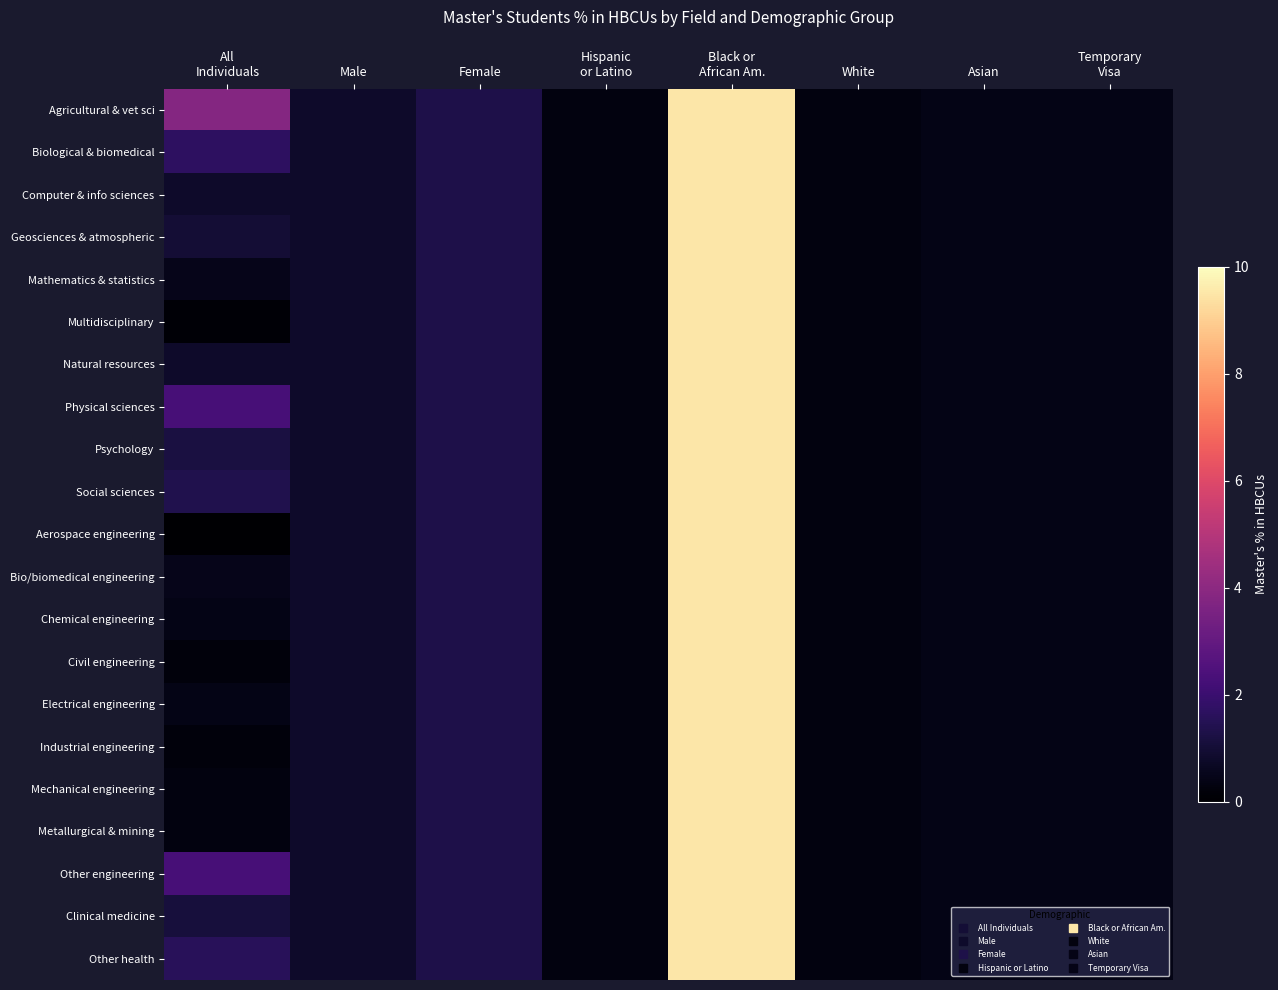

Reading left to right, what are all the values shown in this chart?

Agricultural & vet sci: All
Individuals=3.8	Male=0.8	Female=1.3	Hispanic
or Latino=0.3	Black or
African Am.=9.5	White=0.3	Asian=0.4	Temporary
Visa=0.4
Biological & biomedical: All
Individuals=1.7	Male=0.8	Female=1.3	Hispanic
or Latino=0.3	Black or
African Am.=9.5	White=0.3	Asian=0.4	Temporary
Visa=0.4
Computer & info sciences: All
Individuals=0.8	Male=0.8	Female=1.3	Hispanic
or Latino=0.3	Black or
African Am.=9.5	White=0.3	Asian=0.4	Temporary
Visa=0.4
Geosciences & atmospheric: All
Individuals=1.0	Male=0.8	Female=1.3	Hispanic
or Latino=0.3	Black or
African Am.=9.5	White=0.3	Asian=0.4	Temporary
Visa=0.4
Mathematics & statistics: All
Individuals=0.5	Male=0.8	Female=1.3	Hispanic
or Latino=0.3	Black or
African Am.=9.5	White=0.3	Asian=0.4	Temporary
Visa=0.4
Multidisciplinary: All
Individuals=0.1	Male=0.8	Female=1.3	Hispanic
or Latino=0.3	Black or
African Am.=9.5	White=0.3	Asian=0.4	Temporary
Visa=0.4
Natural resources: All
Individuals=0.8	Male=0.8	Female=1.3	Hispanic
or Latino=0.3	Black or
African Am.=9.5	White=0.3	Asian=0.4	Temporary
Visa=0.4
Physical sciences: All
Individuals=2.3	Male=0.8	Female=1.3	Hispanic
or Latino=0.3	Black or
African Am.=9.5	White=0.3	Asian=0.4	Temporary
Visa=0.4
Psychology: All
Individuals=1.2	Male=0.8	Female=1.3	Hispanic
or Latino=0.3	Black or
African Am.=9.5	White=0.3	Asian=0.4	Temporary
Visa=0.4
Social sciences: All
Individuals=1.4	Male=0.8	Female=1.3	Hispanic
or Latino=0.3	Black or
African Am.=9.5	White=0.3	Asian=0.4	Temporary
Visa=0.4
Aerospace engineering: All
Individuals=0.0	Male=0.8	Female=1.3	Hispanic
or Latino=0.3	Black or
African Am.=9.5	White=0.3	Asian=0.4	Temporary
Visa=0.4
Bio/biomedical engineering: All
Individuals=0.5	Male=0.8	Female=1.3	Hispanic
or Latino=0.3	Black or
African Am.=9.5	White=0.3	Asian=0.4	Temporary
Visa=0.4
Chemical engineering: All
Individuals=0.4	Male=0.8	Female=1.3	Hispanic
or Latino=0.3	Black or
African Am.=9.5	White=0.3	Asian=0.4	Temporary
Visa=0.4
Civil engineering: All
Individuals=0.2	Male=0.8	Female=1.3	Hispanic
or Latino=0.3	Black or
African Am.=9.5	White=0.3	Asian=0.4	Temporary
Visa=0.4
Electrical engineering: All
Individuals=0.4	Male=0.8	Female=1.3	Hispanic
or Latino=0.3	Black or
African Am.=9.5	White=0.3	Asian=0.4	Temporary
Visa=0.4
Industrial engineering: All
Individuals=0.2	Male=0.8	Female=1.3	Hispanic
or Latino=0.3	Black or
African Am.=9.5	White=0.3	Asian=0.4	Temporary
Visa=0.4
Mechanical engineering: All
Individuals=0.3	Male=0.8	Female=1.3	Hispanic
or Latino=0.3	Black or
African Am.=9.5	White=0.3	Asian=0.4	Temporary
Visa=0.4
Metallurgical & mining: All
Individuals=0.3	Male=0.8	Female=1.3	Hispanic
or Latino=0.3	Black or
African Am.=9.5	White=0.3	Asian=0.4	Temporary
Visa=0.4
Other engineering: All
Individuals=2.3	Male=0.8	Female=1.3	Hispanic
or Latino=0.3	Black or
African Am.=9.5	White=0.3	Asian=0.4	Temporary
Visa=0.4
Clinical medicine: All
Individuals=1.1	Male=0.8	Female=1.3	Hispanic
or Latino=0.3	Black or
African Am.=9.5	White=0.3	Asian=0.4	Temporary
Visa=0.4
Other health: All
Individuals=1.6	Male=0.8	Female=1.3	Hispanic
or Latino=0.3	Black or
African Am.=9.5	White=0.3	Asian=0.4	Temporary
Visa=0.4